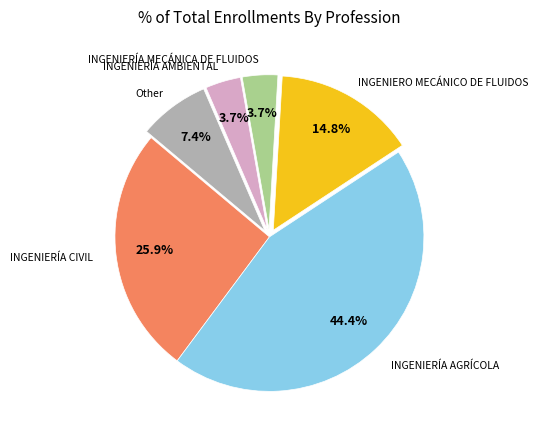

Is there any slice that represents more than half of the pie?

No